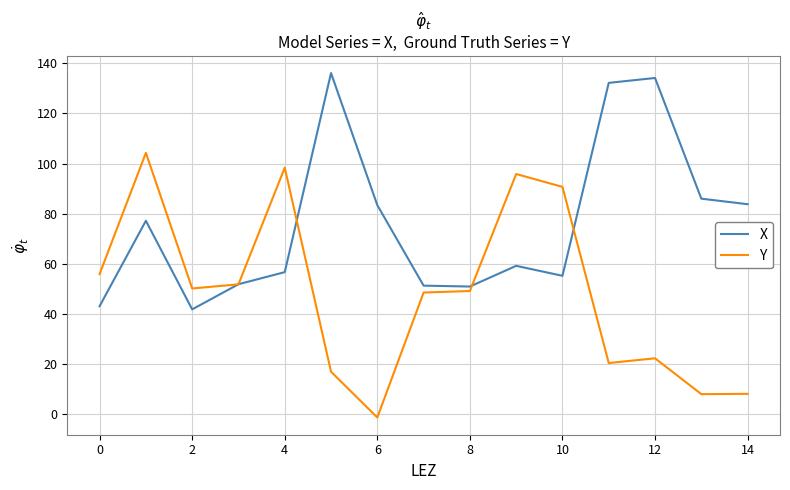

List the series in order of their peak value, lowest first.

Y, X